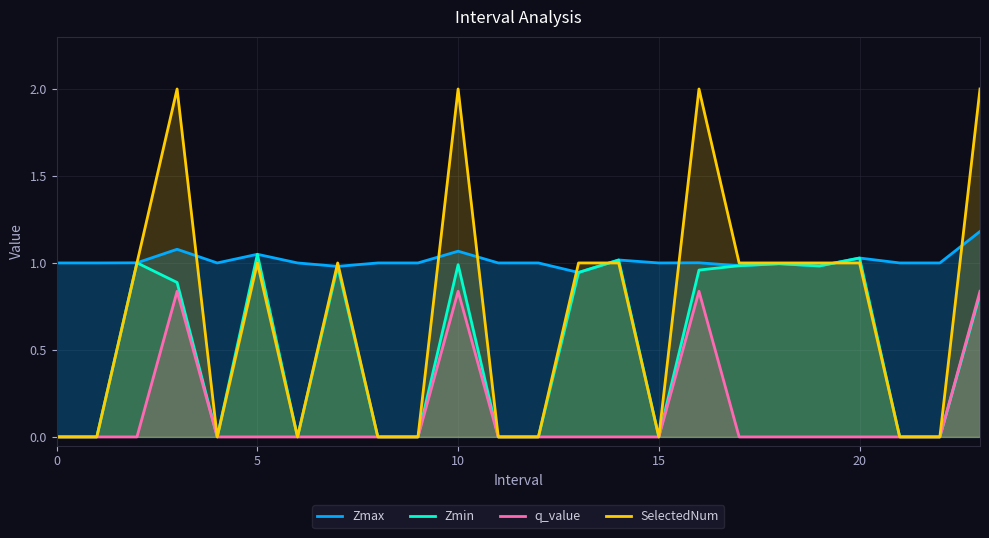

True or false: Zmax and q_value cross at least once.

False